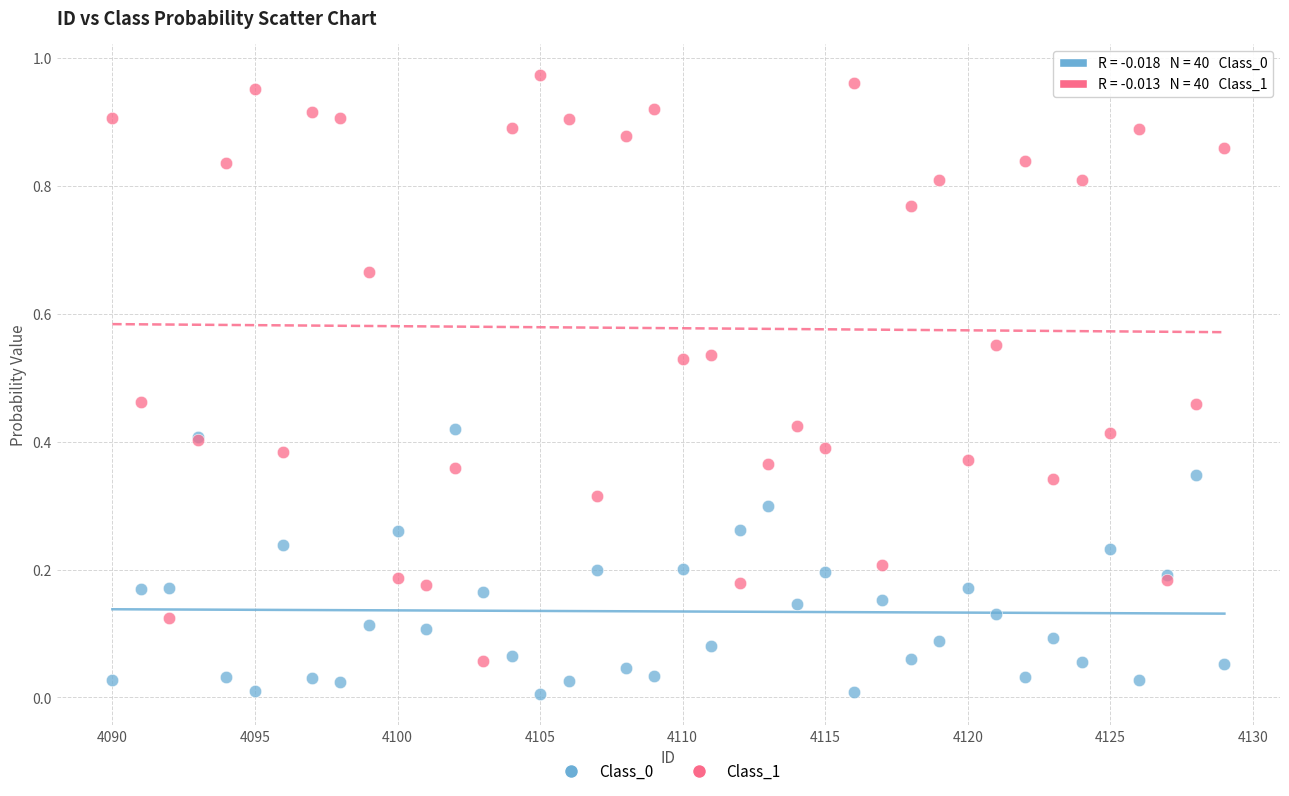

What is the X range (max minus min) for the scatter plot?

39.0